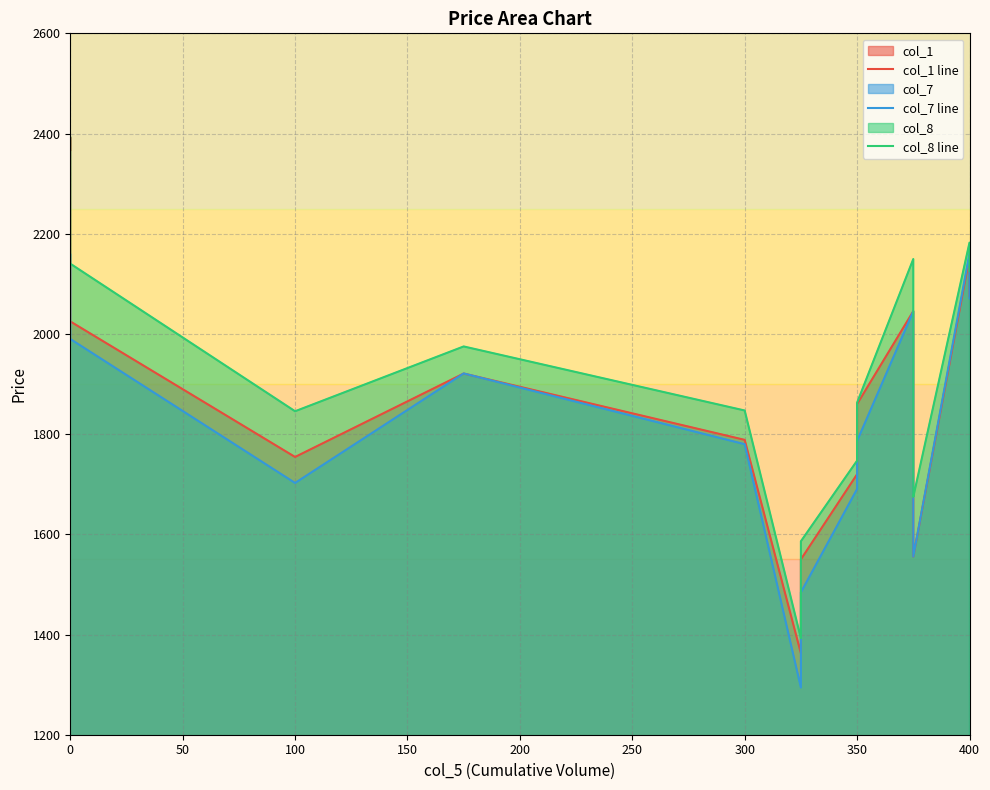

Which series has the largest total across all categories?

col_8 line